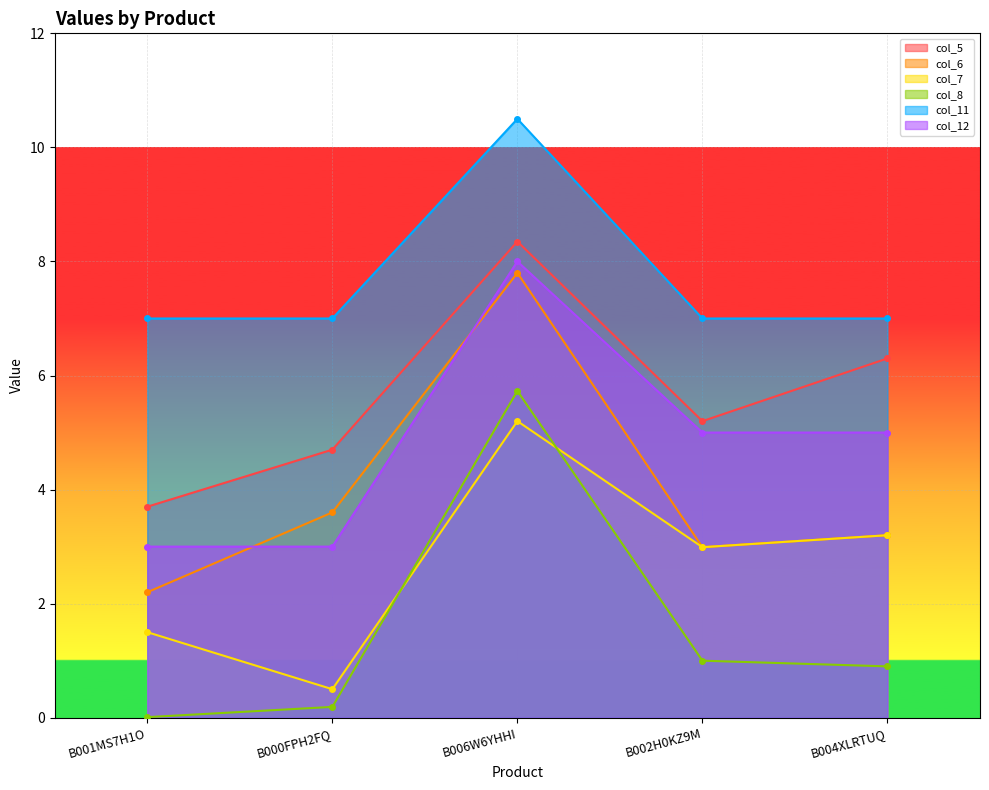

At B000FPH2FQ, list the series in order from largest to smallest.

col_11, col_5, col_6, col_12, col_7, col_8